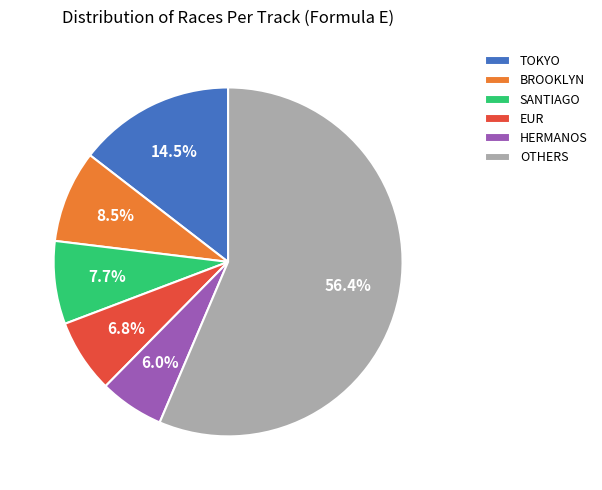

Rank the categories by value from highest to lowest.

OTHERS, TOKYO, BROOKLYN, SANTIAGO, EUR, HERMANOS